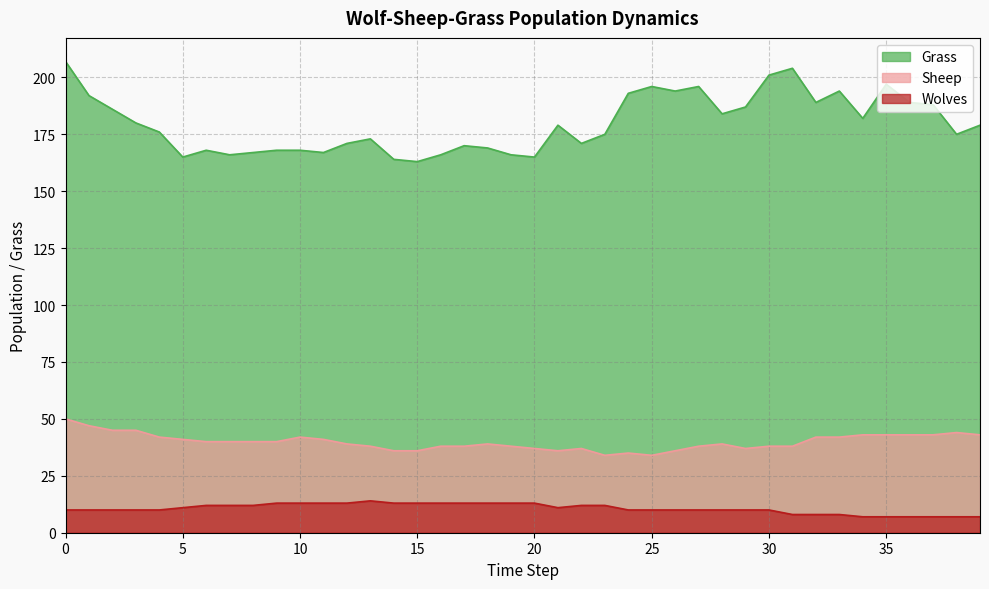

How many series are shown in this chart?

3